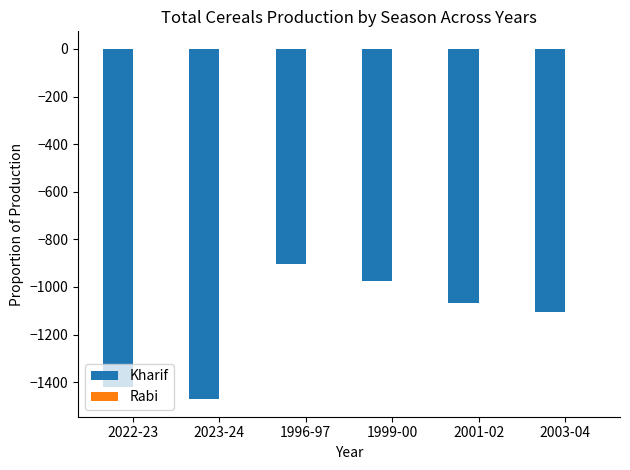

At which label is Kharif closest to -1187?

2003-04